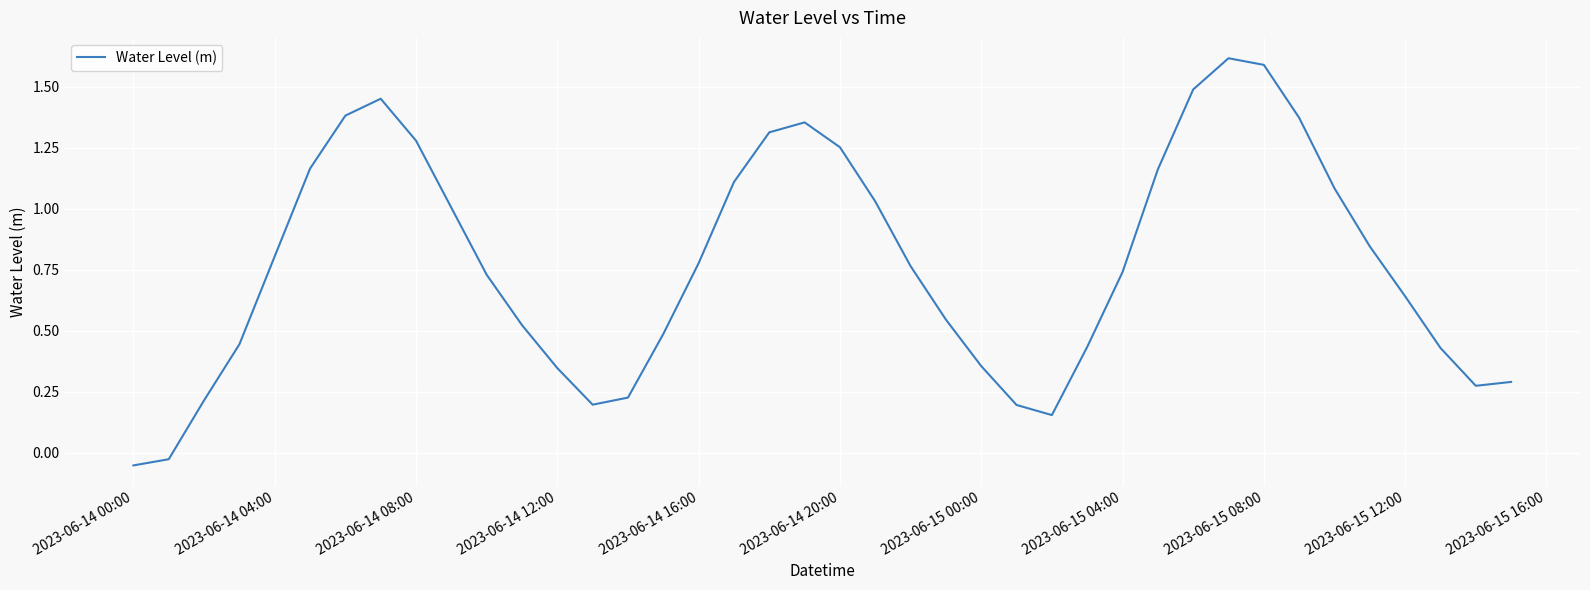

What is the difference between the maximum and minimum values?

1.7